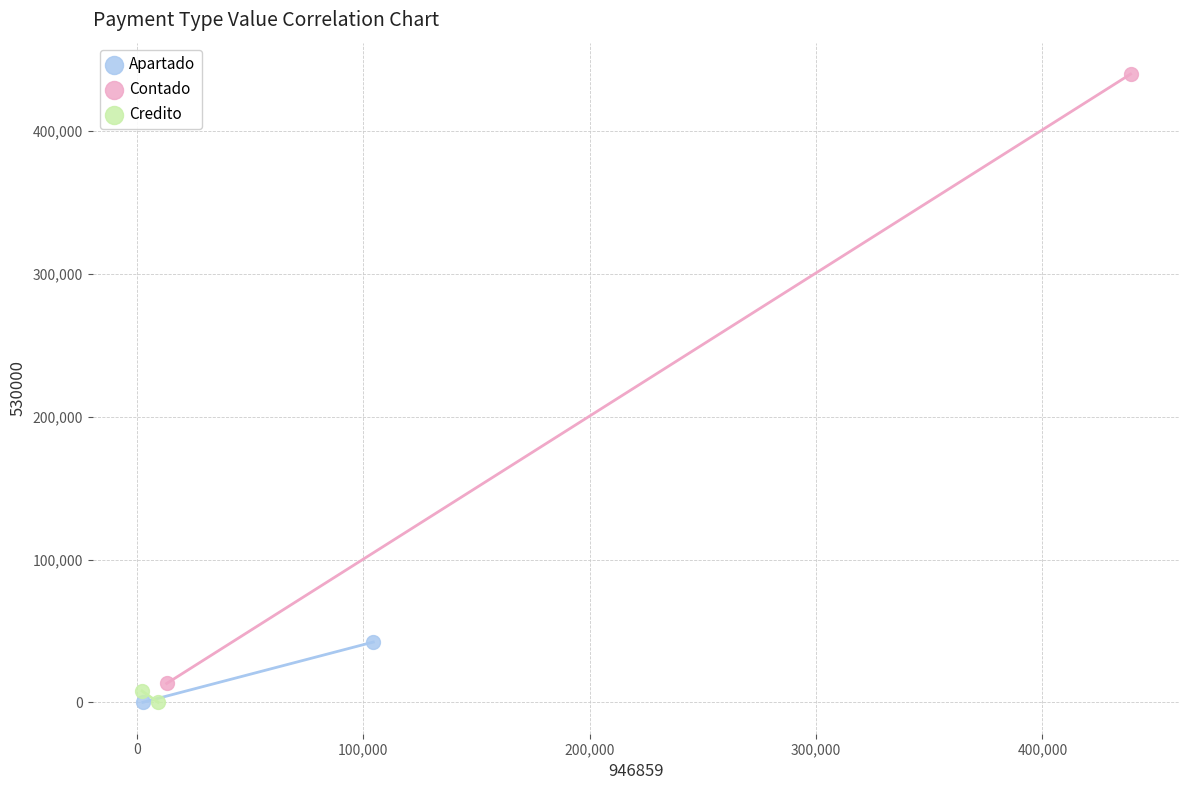

What are all the series names shown in the legend?

Apartado, Contado, Credito